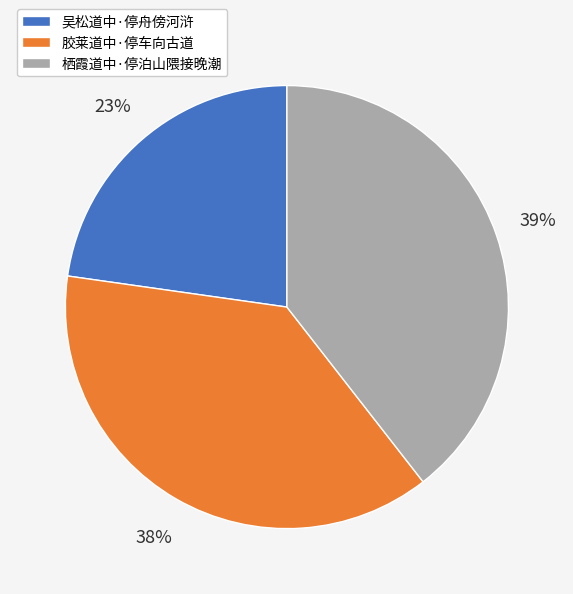

Between 栖霞道中·停泊山隈接晚潮 and 胶莱道中·停车向古道, which is larger?

栖霞道中·停泊山隈接晚潮